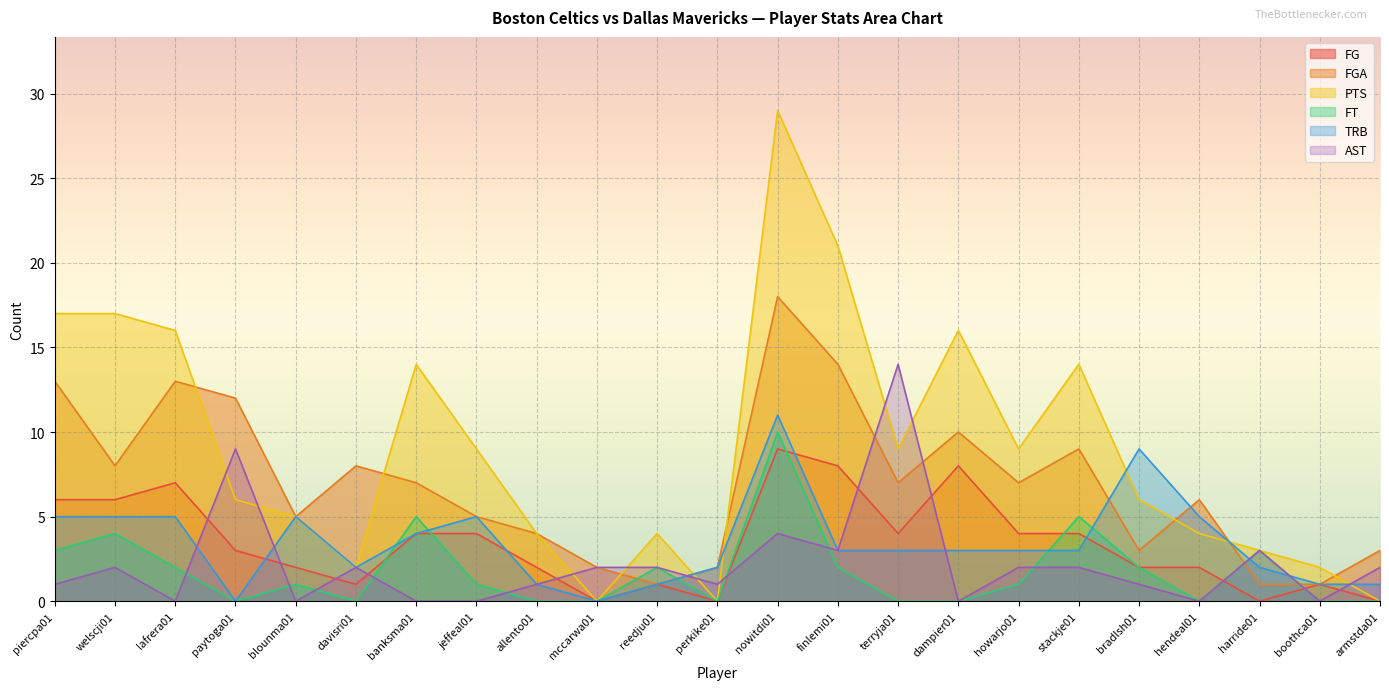

Between which two adjacent categories do TRB and AST first intersect?

lafrera01 and paytoga01